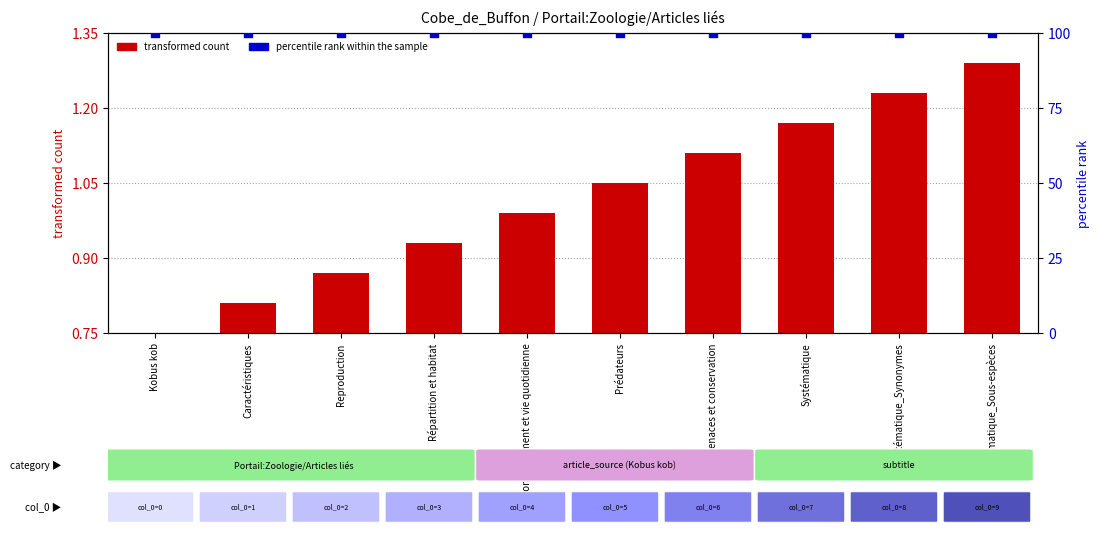

What is the total value across all series at Menaces et conservation?

101.1